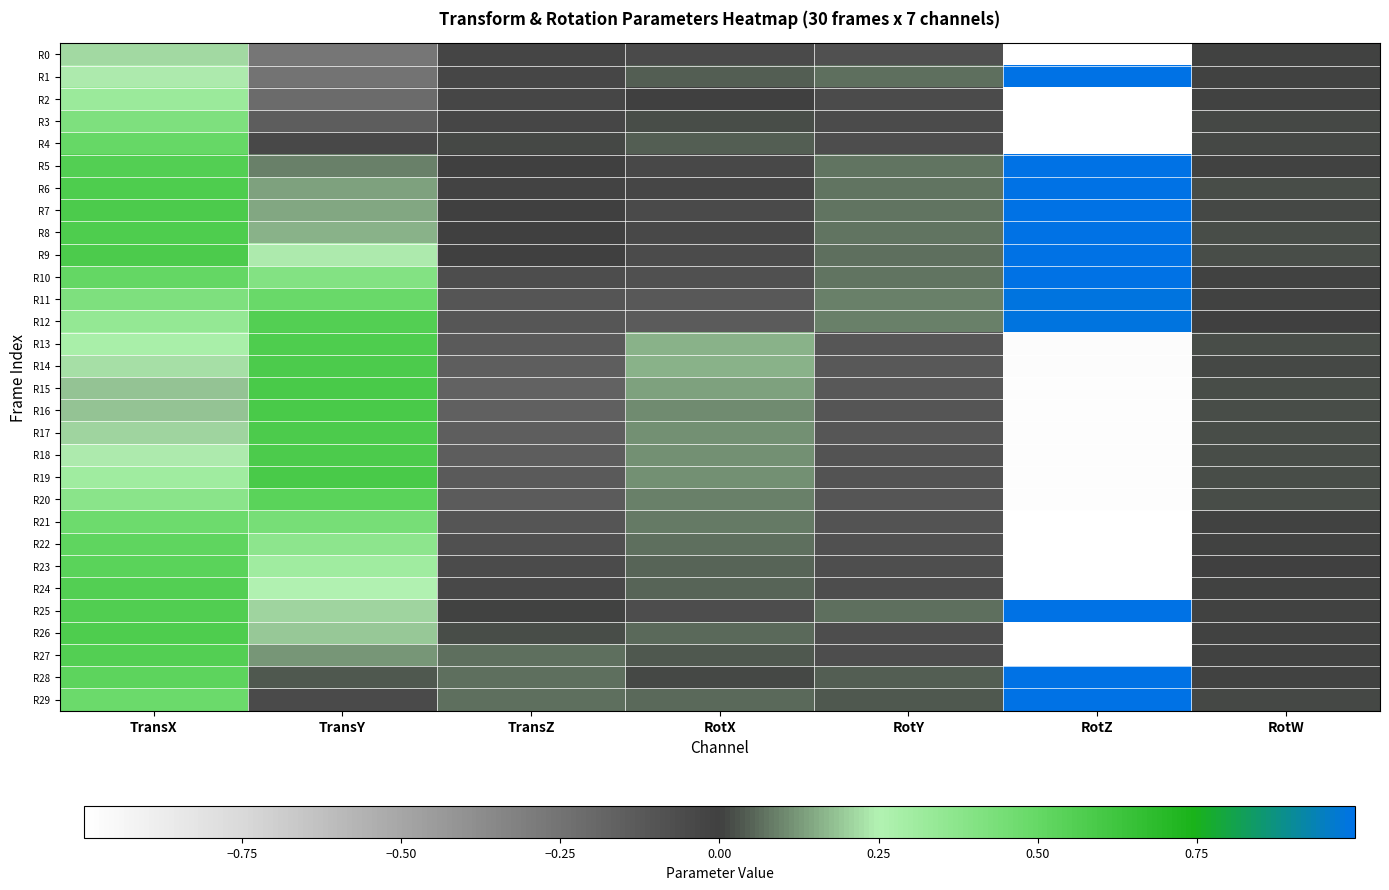

What is the maximum value shown in the chart?

1.0